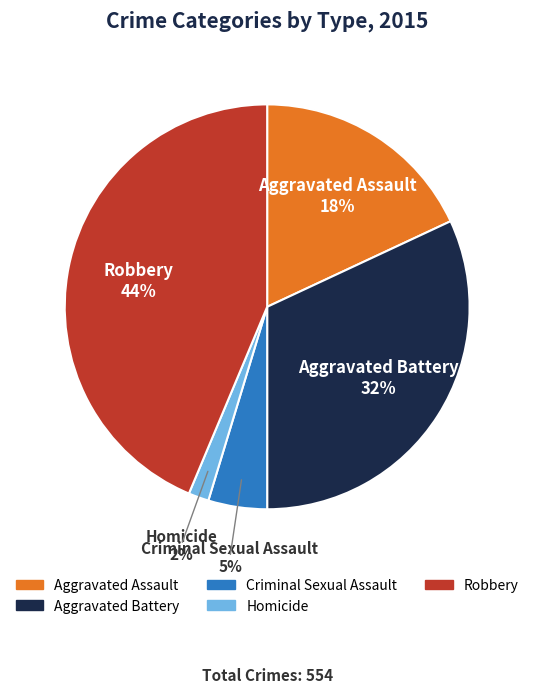

To the nearest percent, what portion does Aggravated Battery represent?

32%